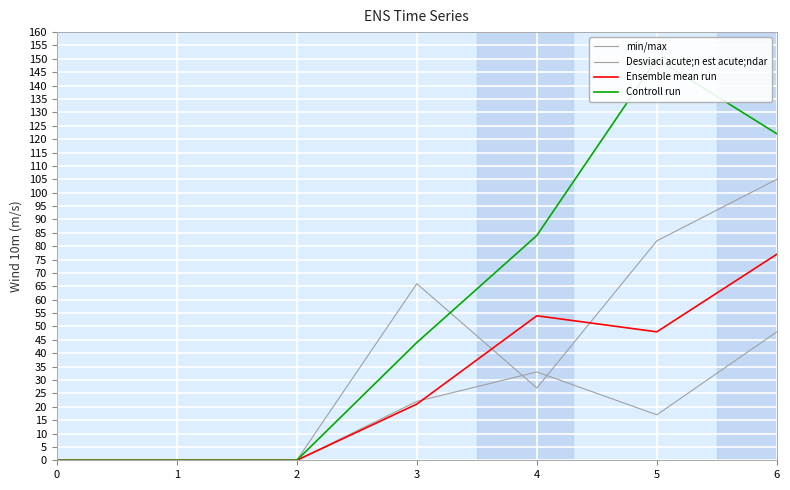

Reading left to right, list all the values displayed in this chart.

min/max: 0	0	0	66	27	82	105
Desviaci acute;n est acute;ndar: 0	0	0	22	33	17	48
Ensemble mean run: 0	0	0	21	54	48	77
Controll run: 0	0	0	44	84	150	122